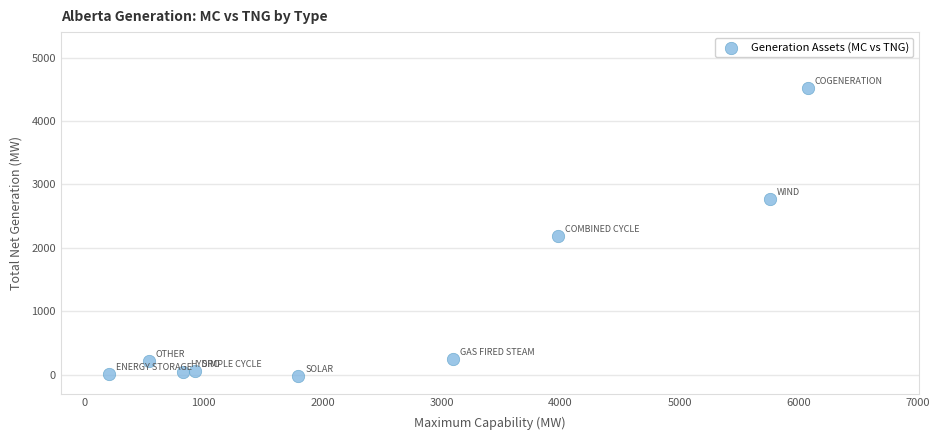

What is the range of X values (max minus min)?

5870.7